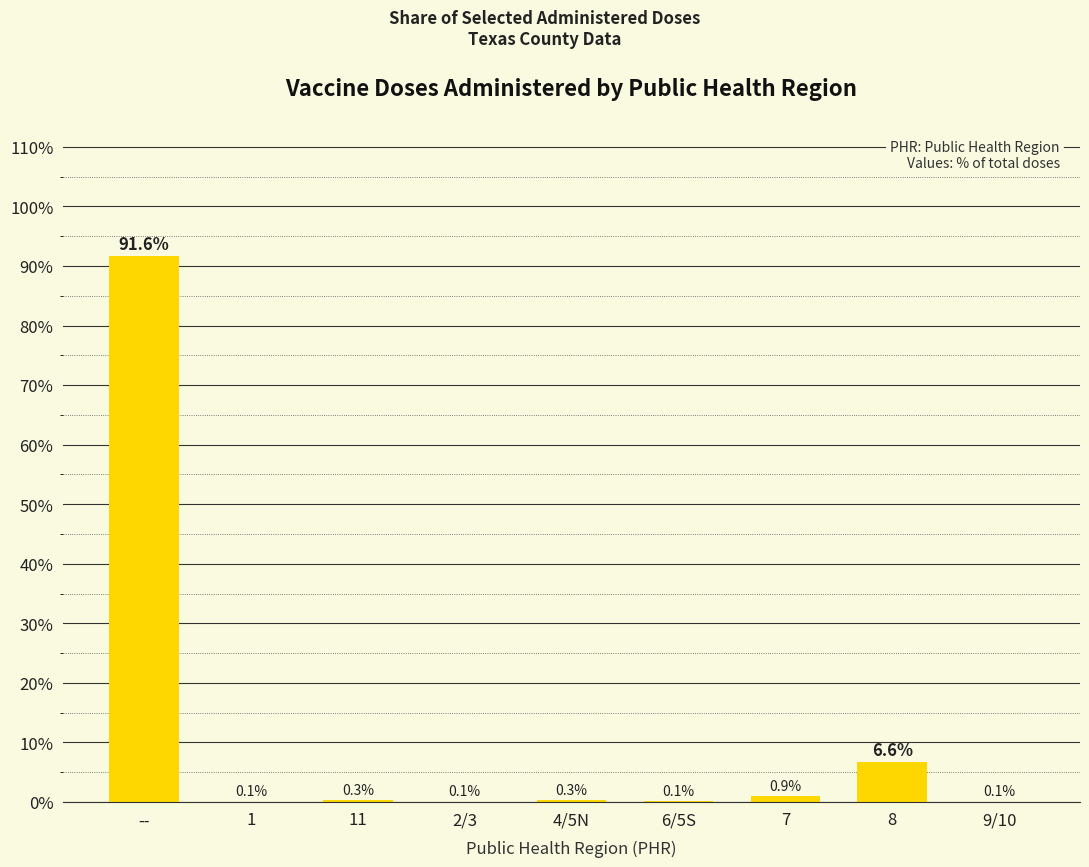

The value at 9/10 is 0.1. True or false?

True